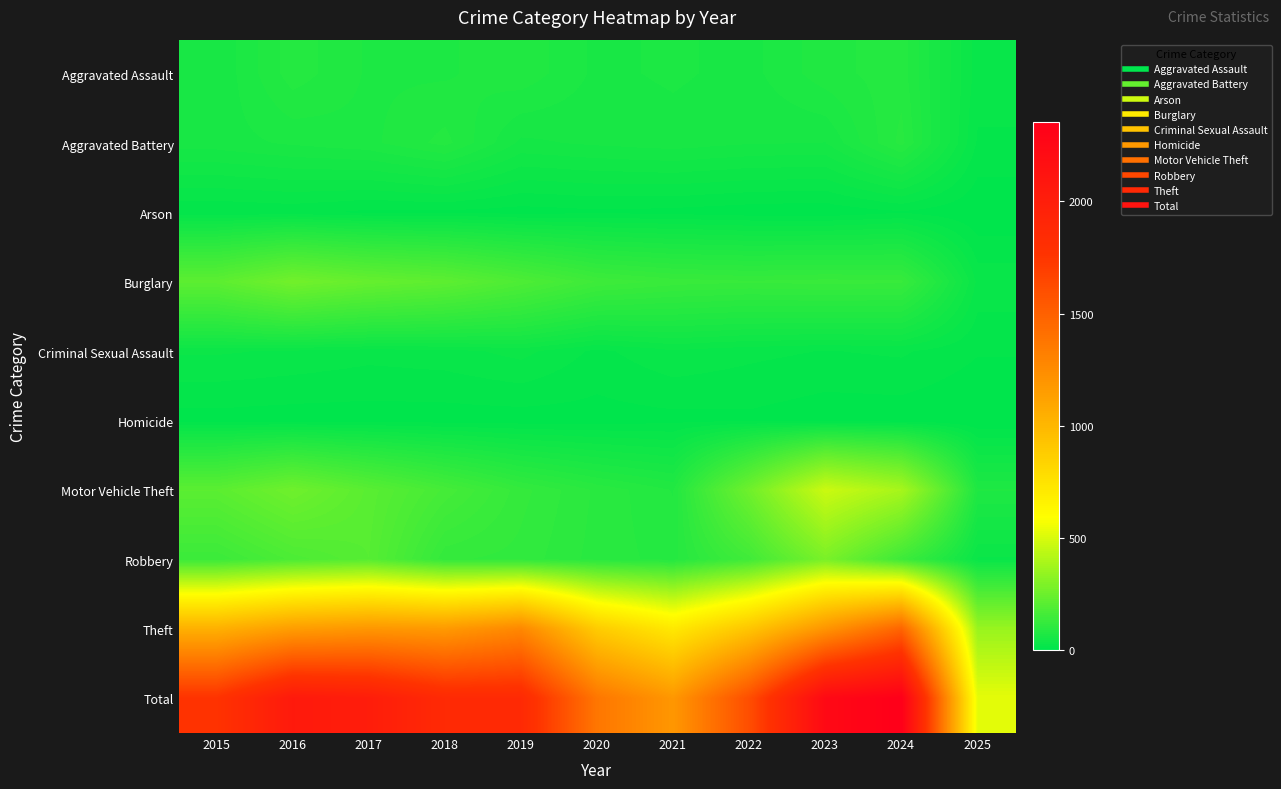

At which category is the sum across all series the highest?

2024